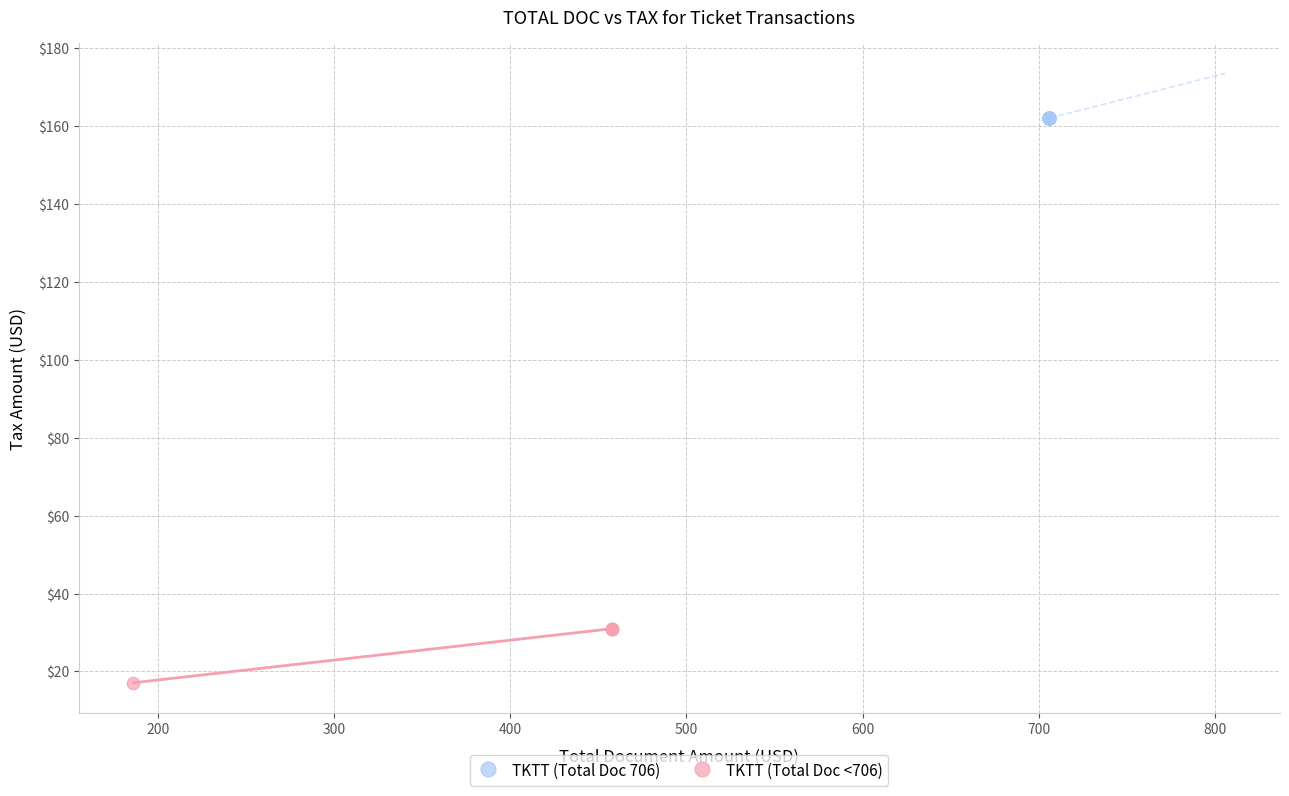

Which series reaches the maximum Y coordinate?

TKTT (Total Doc 706)